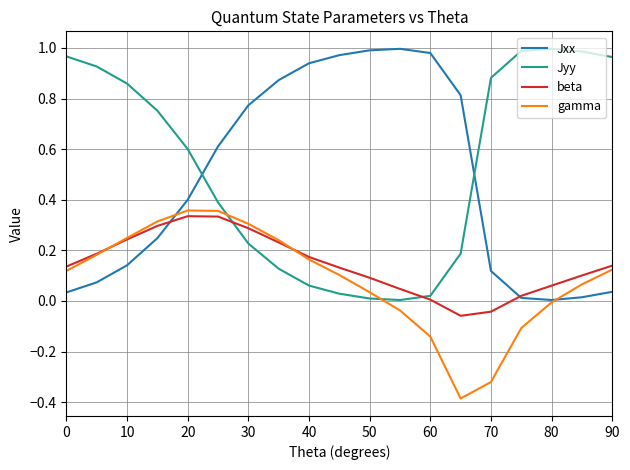

What is the minimum value shown in the chart?

-0.4